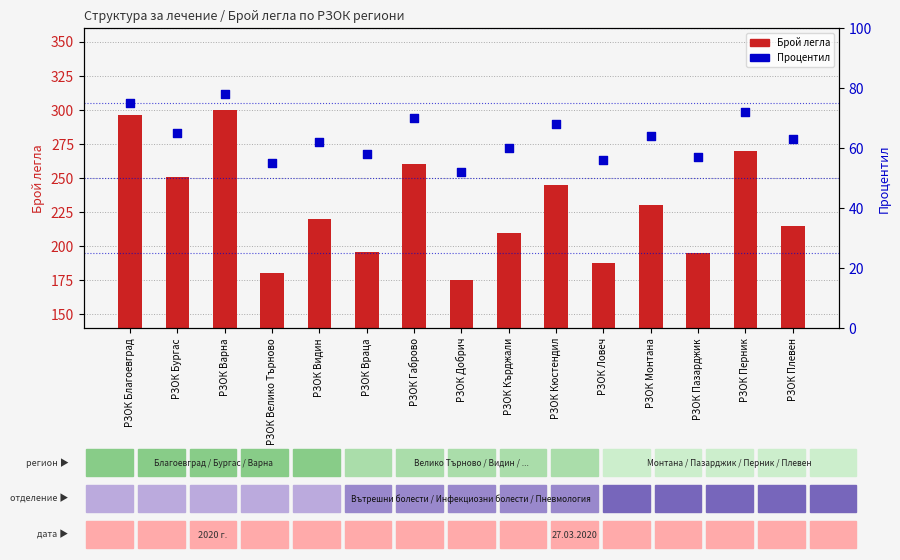

Which series has the largest Y range (max minus min)?

Брой легла